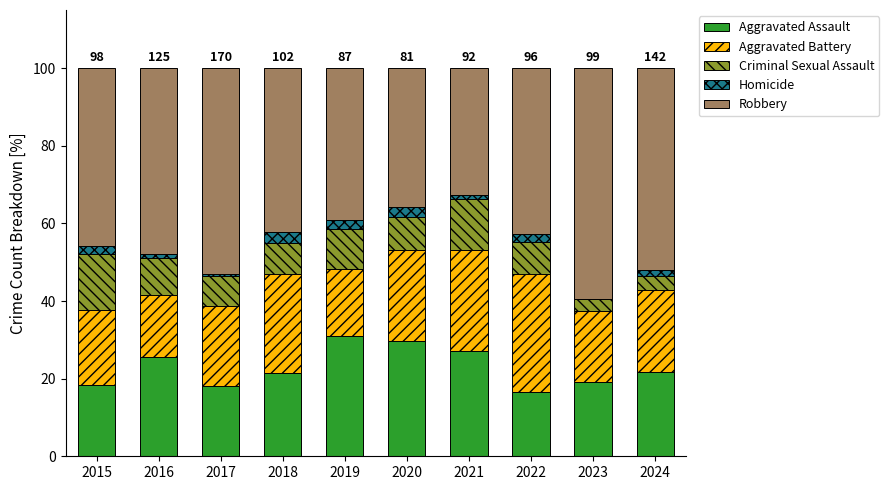

Is it true that Aggravated Assault equals 25.6 at 2016?

True